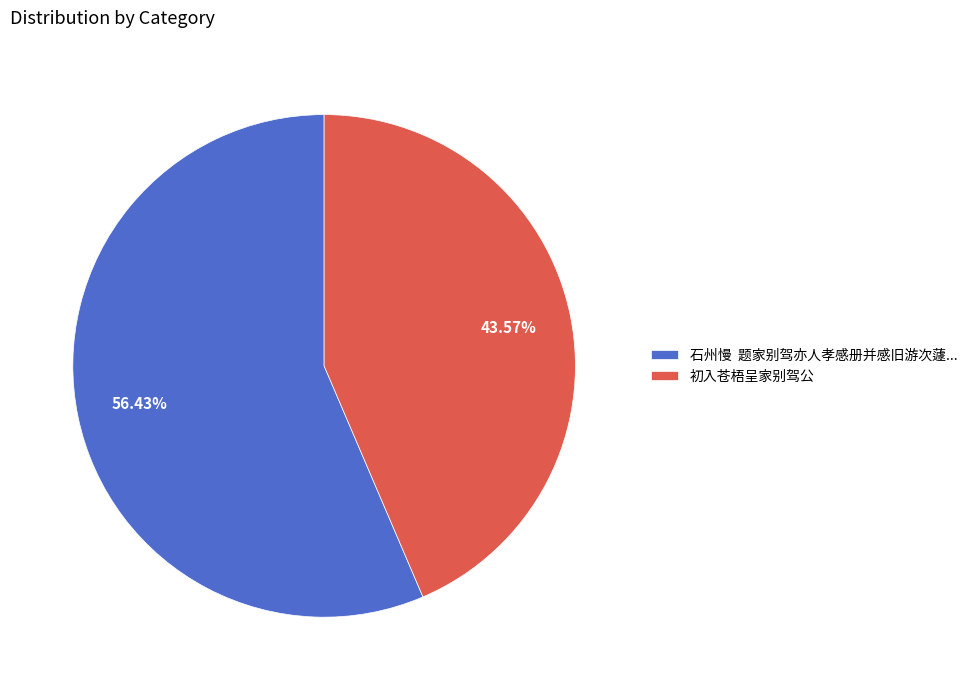

To the nearest percent, what is the average slice percentage?

50%